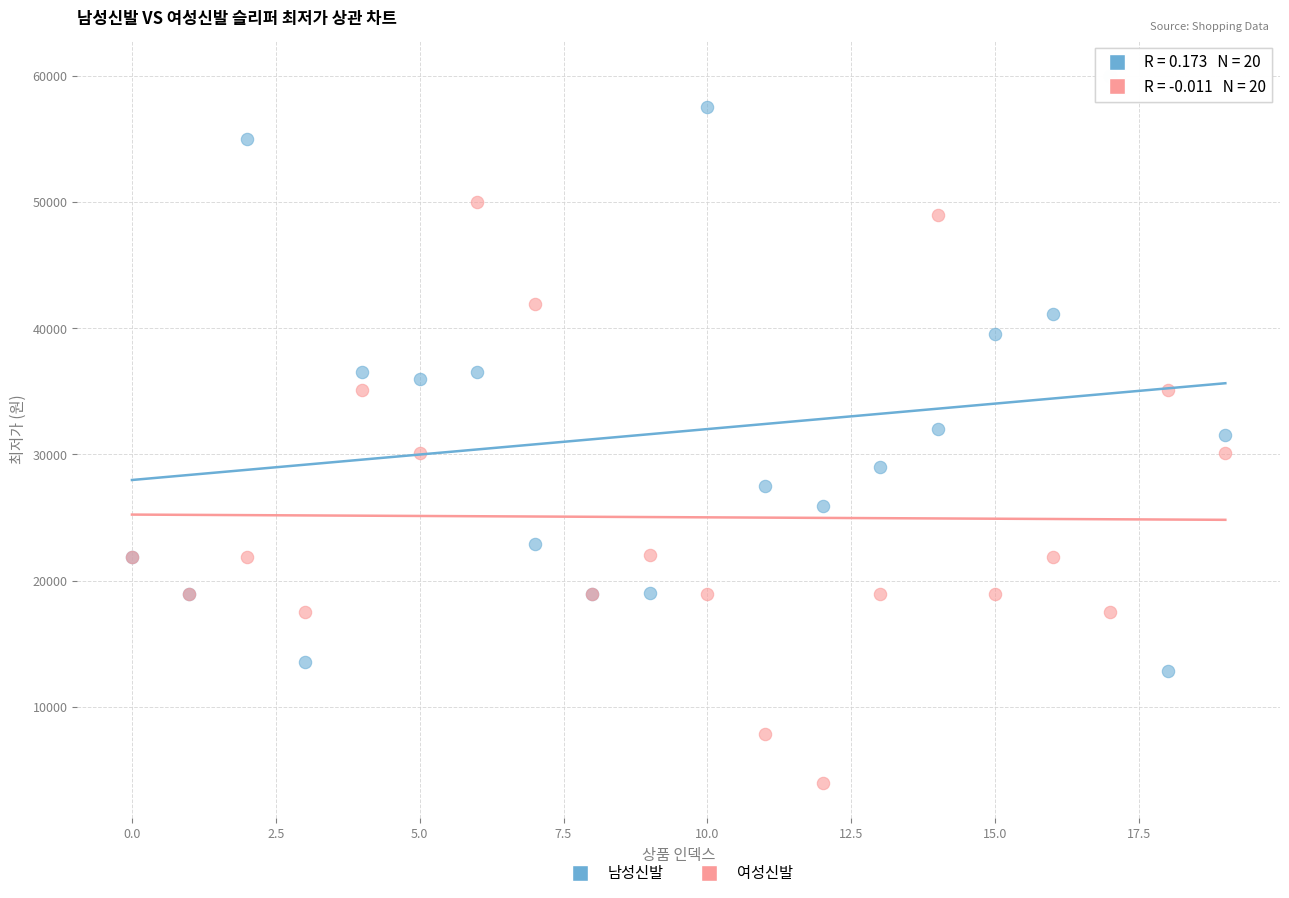

Which series reaches the maximum Y coordinate?

남성신발